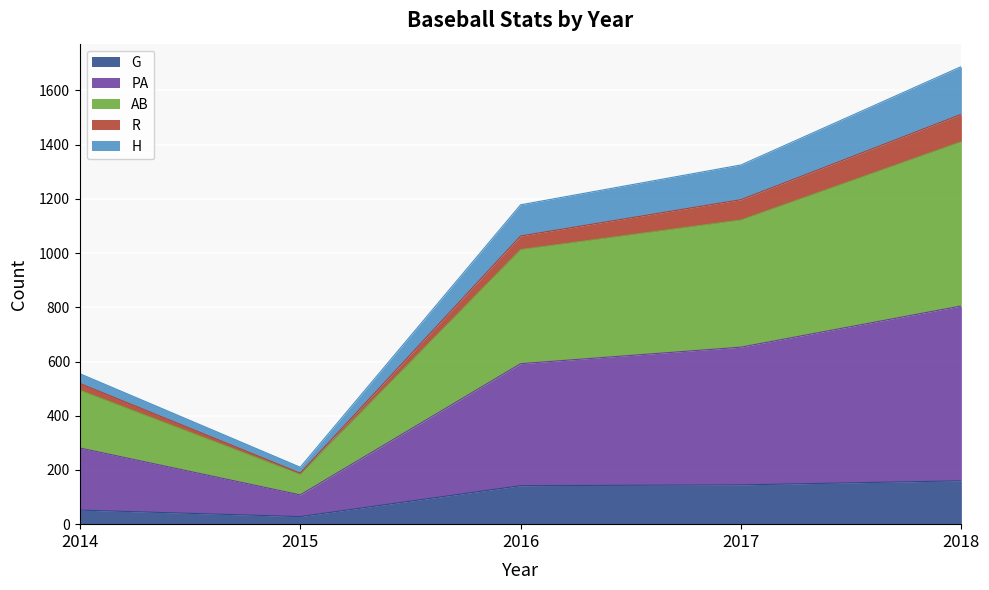

The value of G at 2016 is 142. True or false?

True